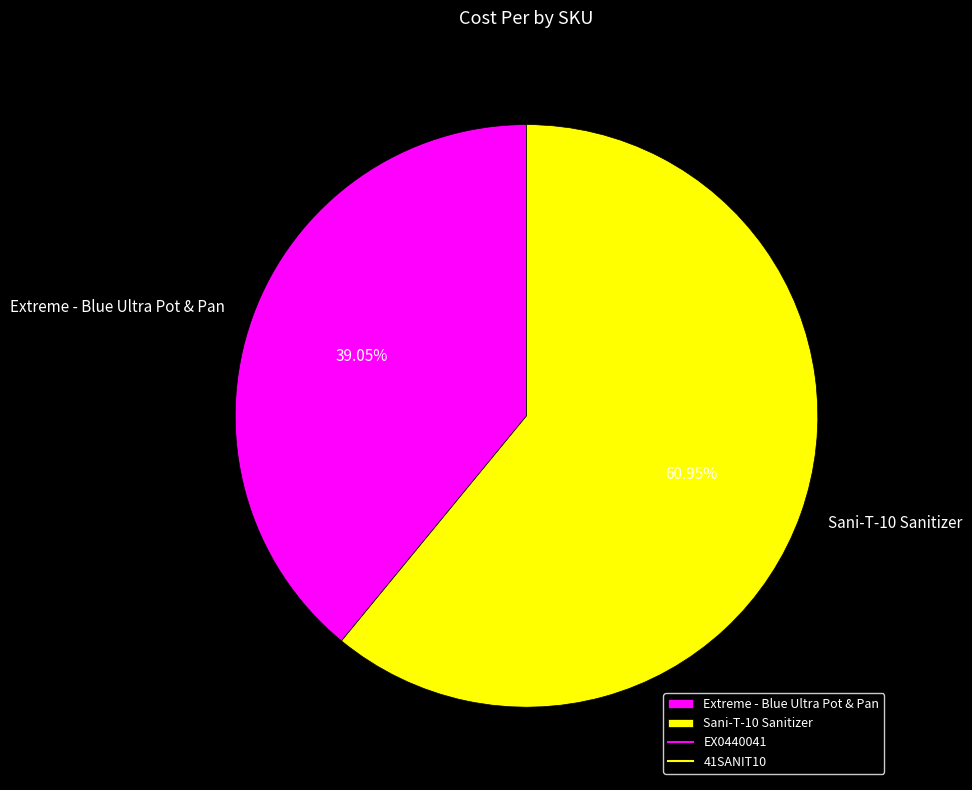

Is the sum of Extreme - Blue Ultra Pot & Pan and Sani-T-10 Sanitizer greater than half?

Yes